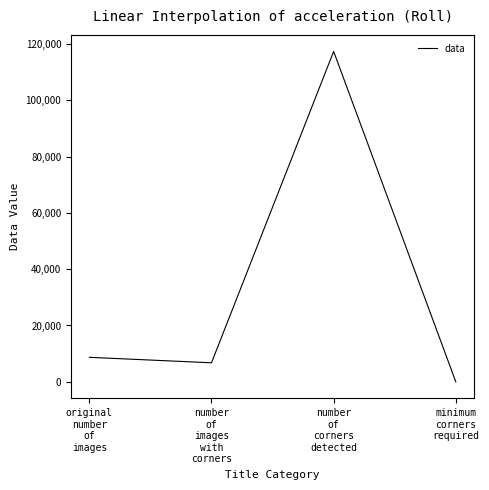

What is the greatest value displayed?

117331